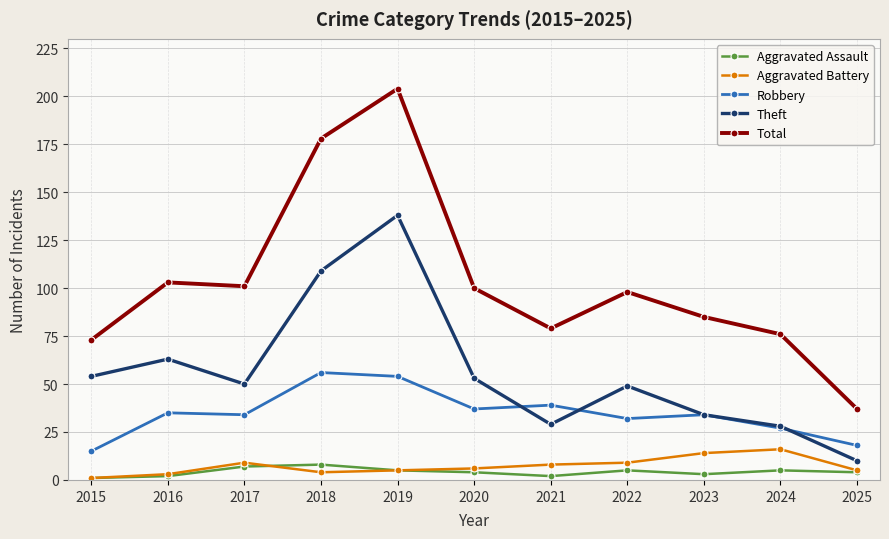

Where does the Aggravated Battery series first go above 6?

2017